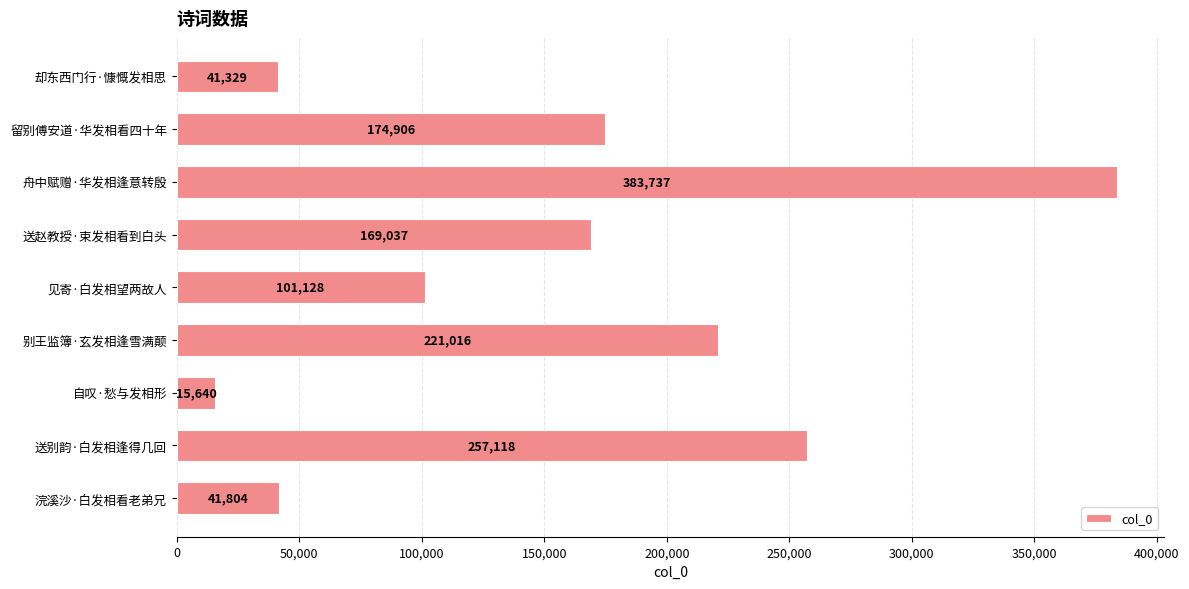

Reading top to bottom, what are all the values shown in this chart?

41329	174906	383737	169037	101128	221016	15640	257118	41804